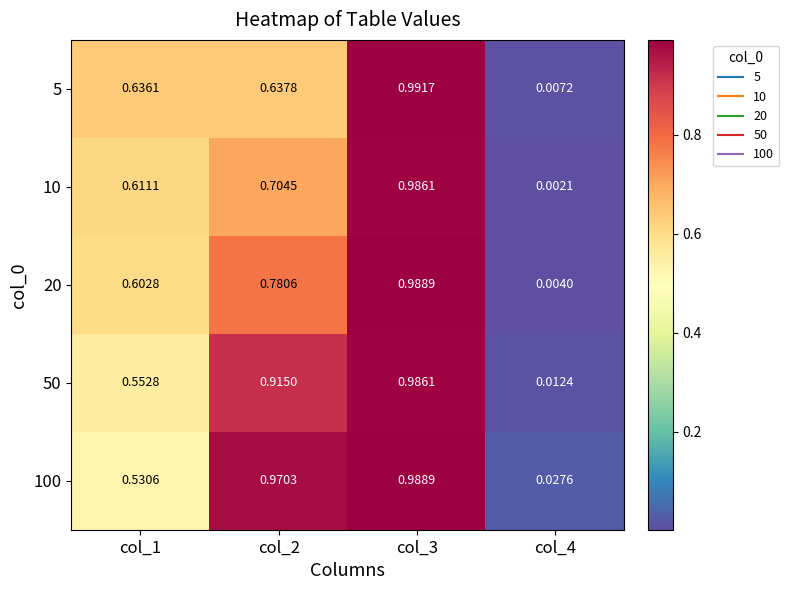

Is the value of 10 at col_2 greater than the value of 20 at col_2?

No